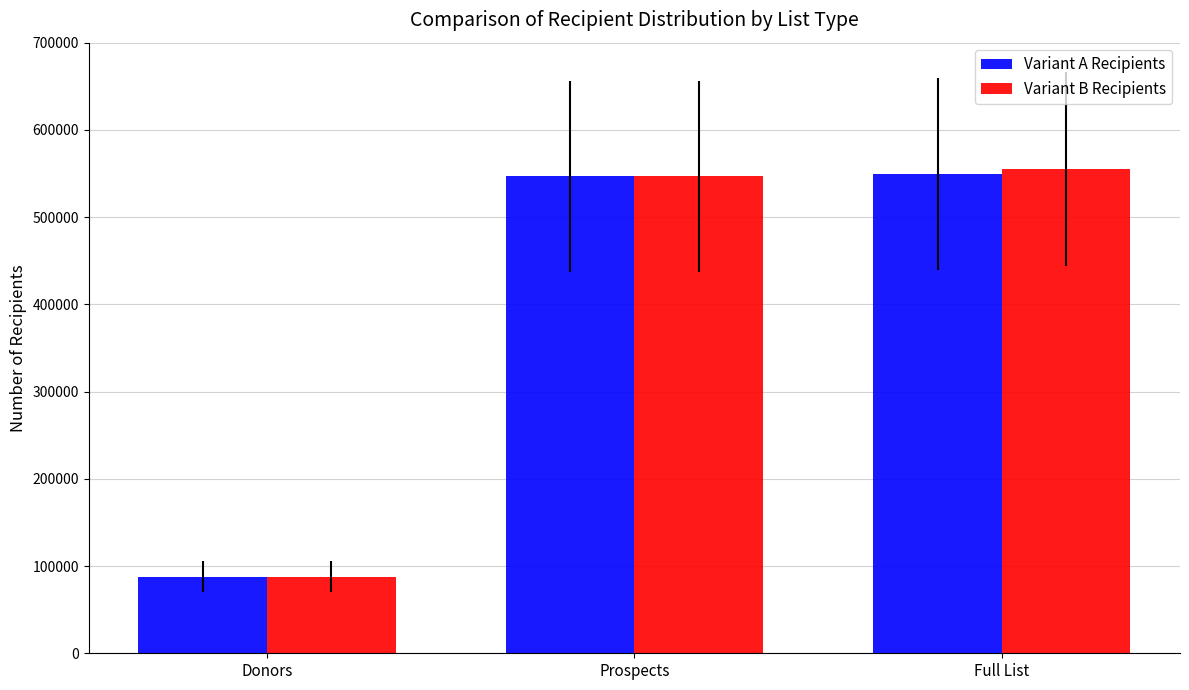

What is the sum of all Variant B Recipients values?

1189976